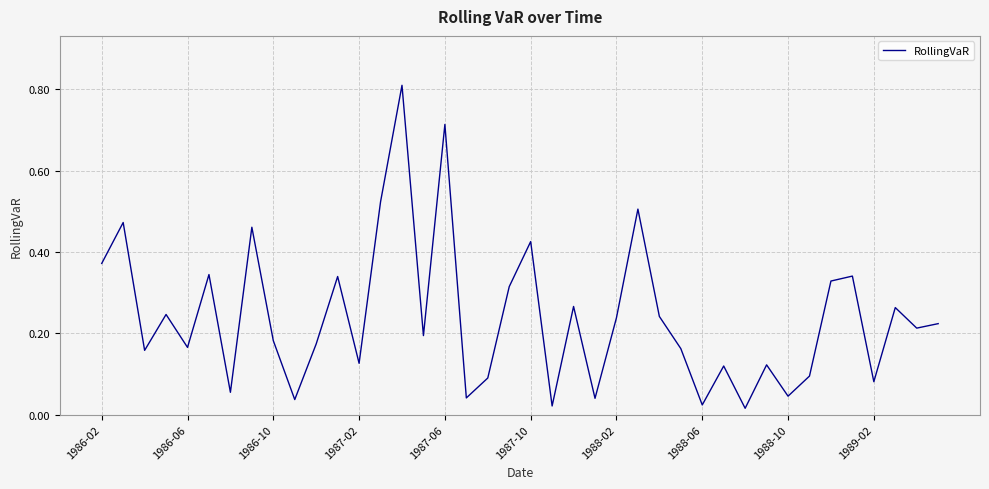

The value at 1988-02 is 0.1. True or false?

False